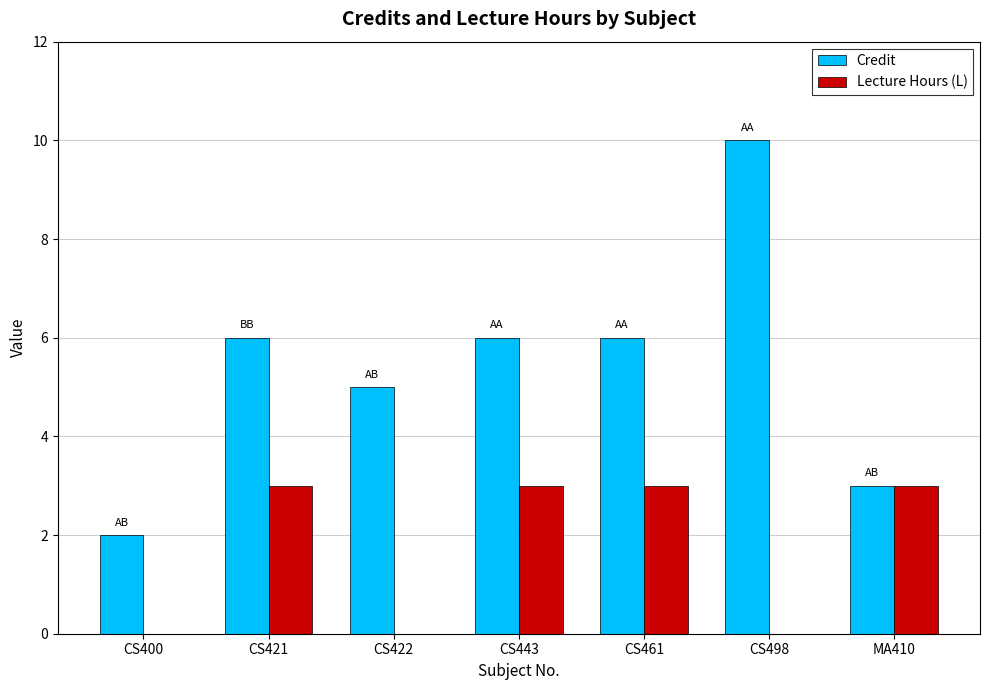

Is it true that Credit equals 6 at CS443?

True